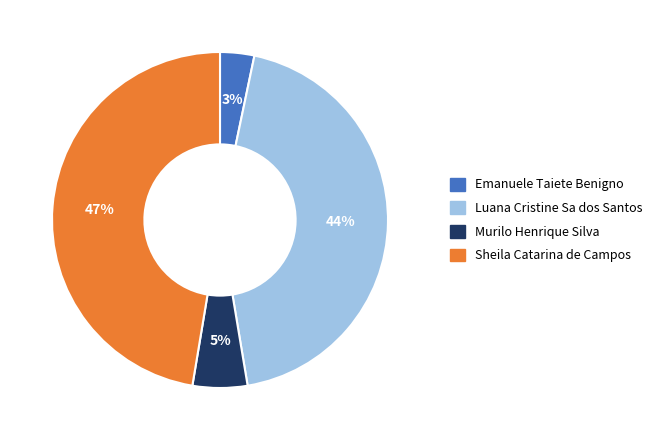

To the nearest percent, what is the combined percentage of Sheila Catarina de Campos and Murilo Henrique Silva?

53%